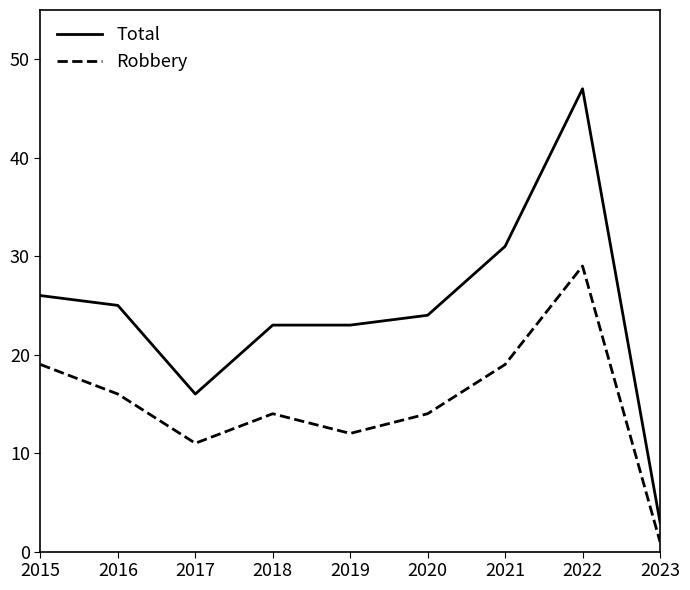

Which series changed the most between 2018 and 2023?

Total